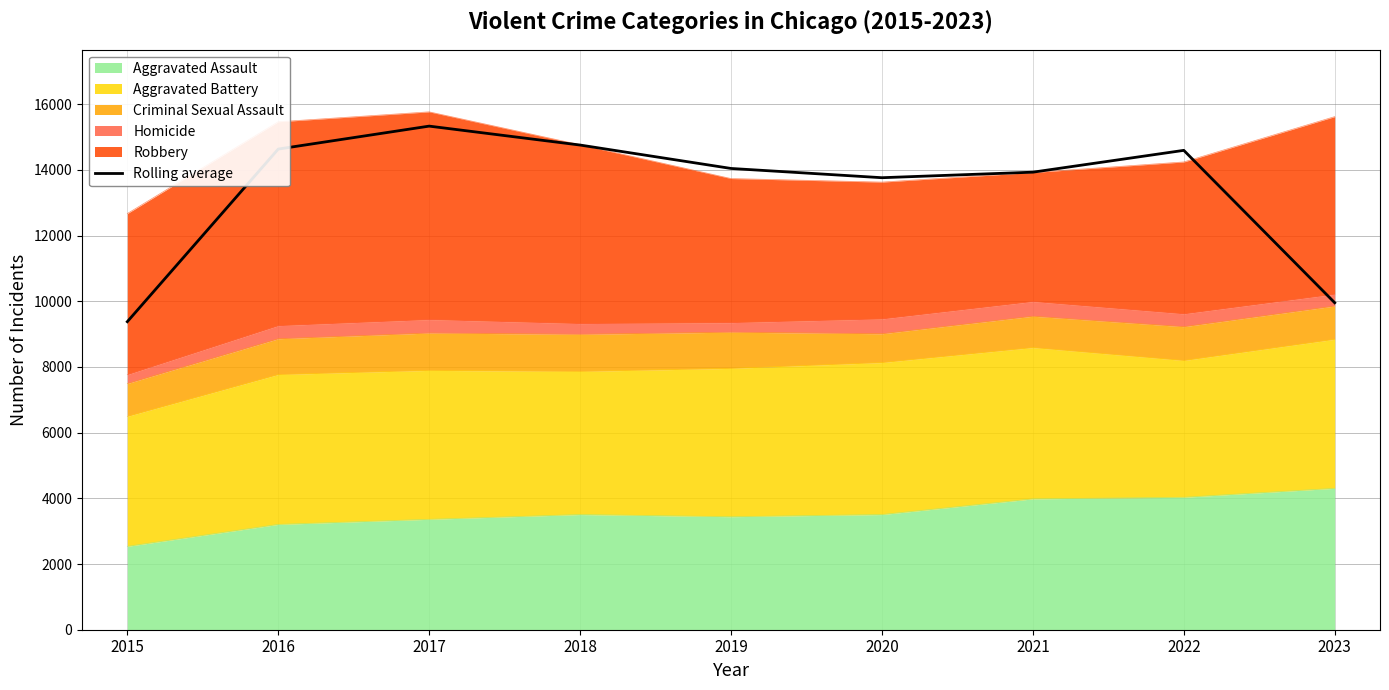

How many interior local valleys (lower than both neighbors) does the data have?

1